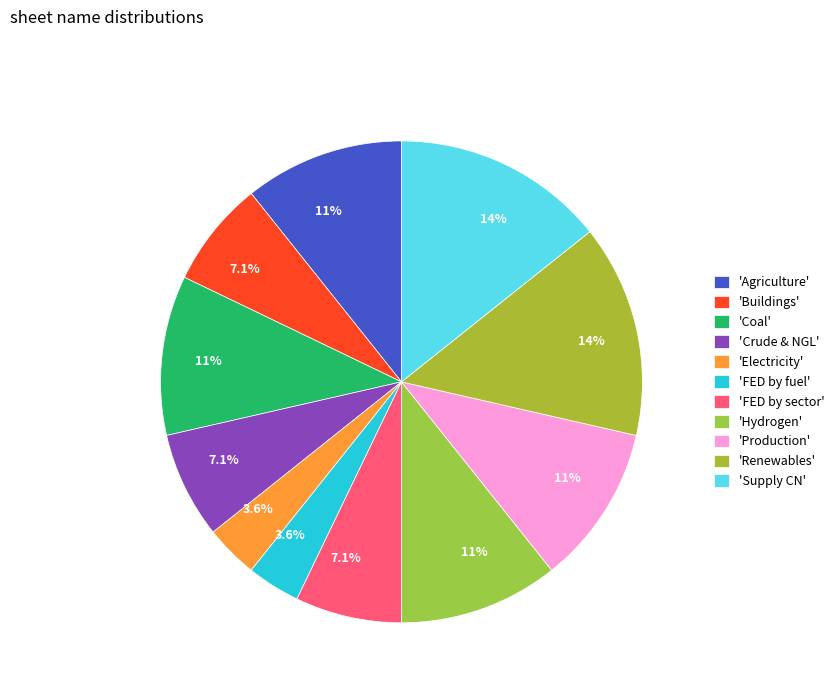

How many slices are in this pie chart?

11